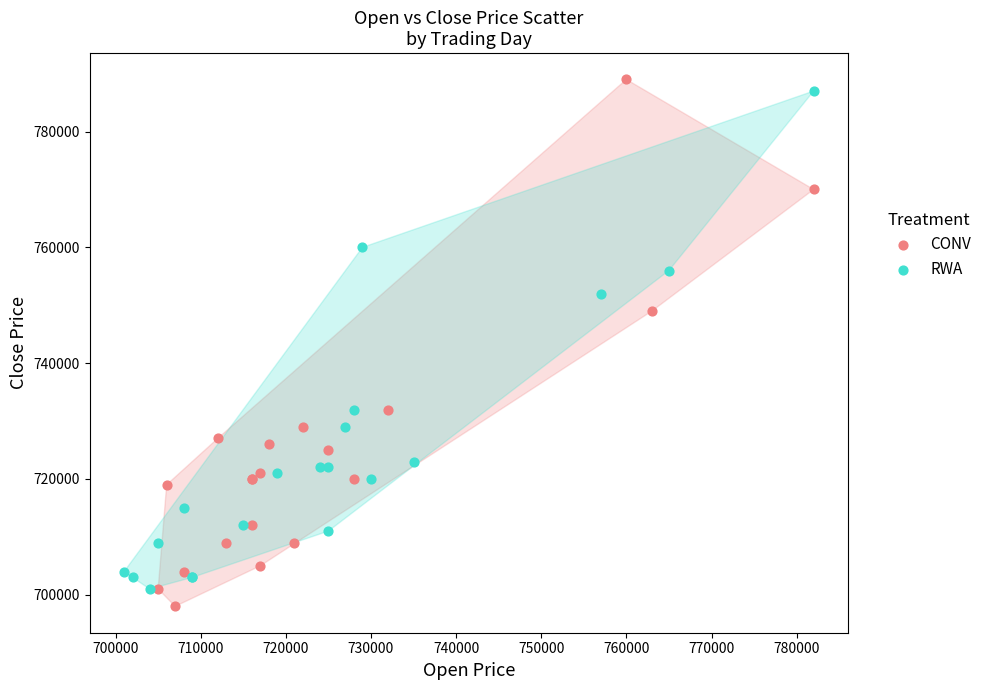

Which series contains the highest Y value?

CONV